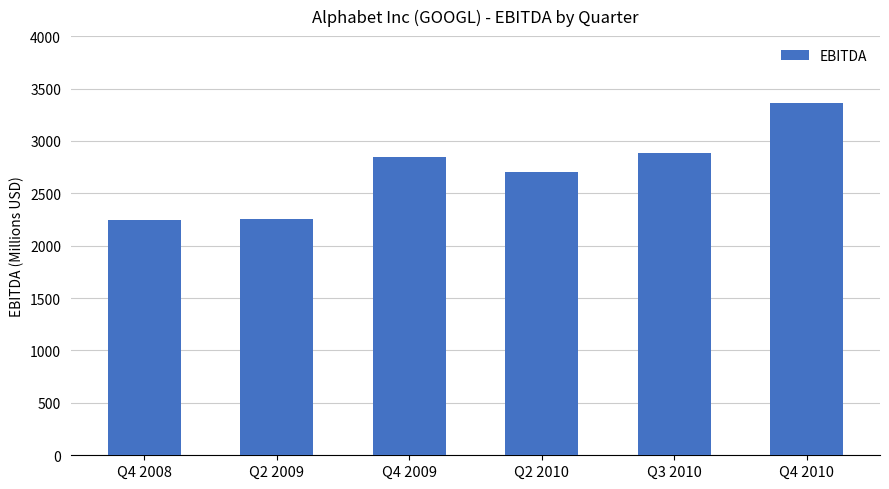

Does the chart contain stacked bars?

No